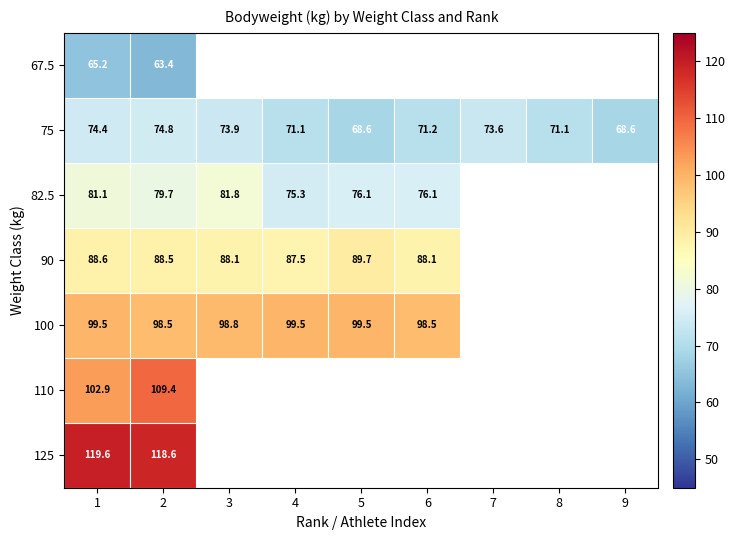

The 75 series shows 74.4 at 1. True or false?

True